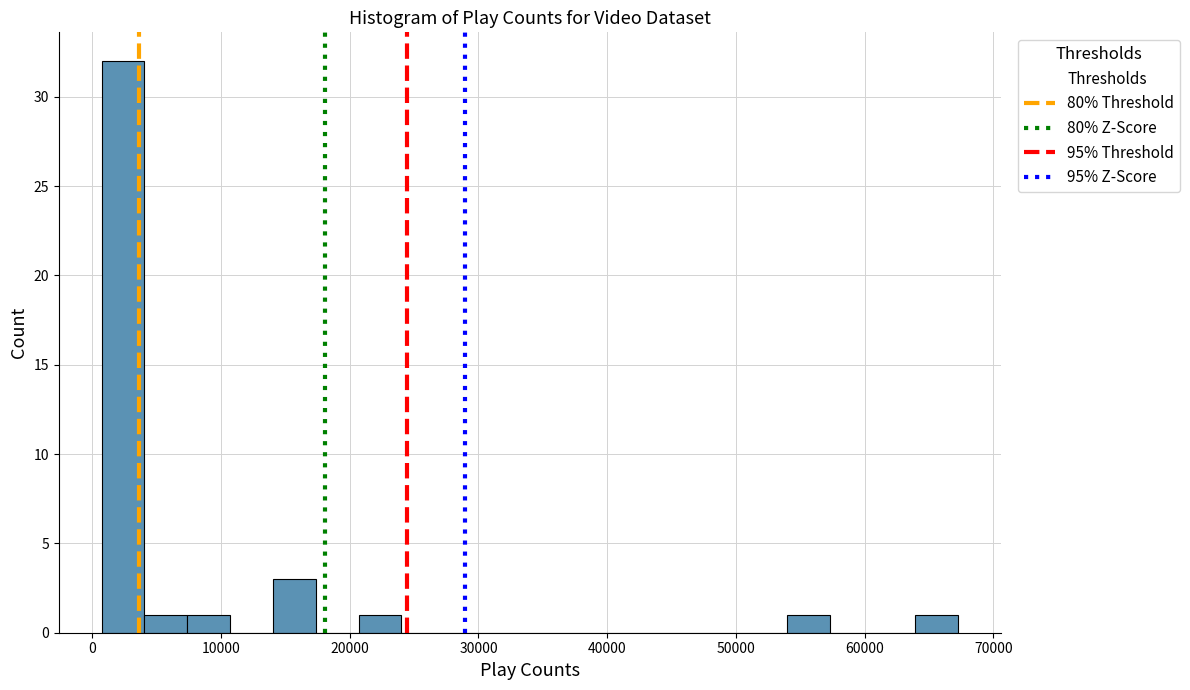

Around what value on the x-axis is the tallest bar? Give the approximate position of its centre, as read against the axis.

2000